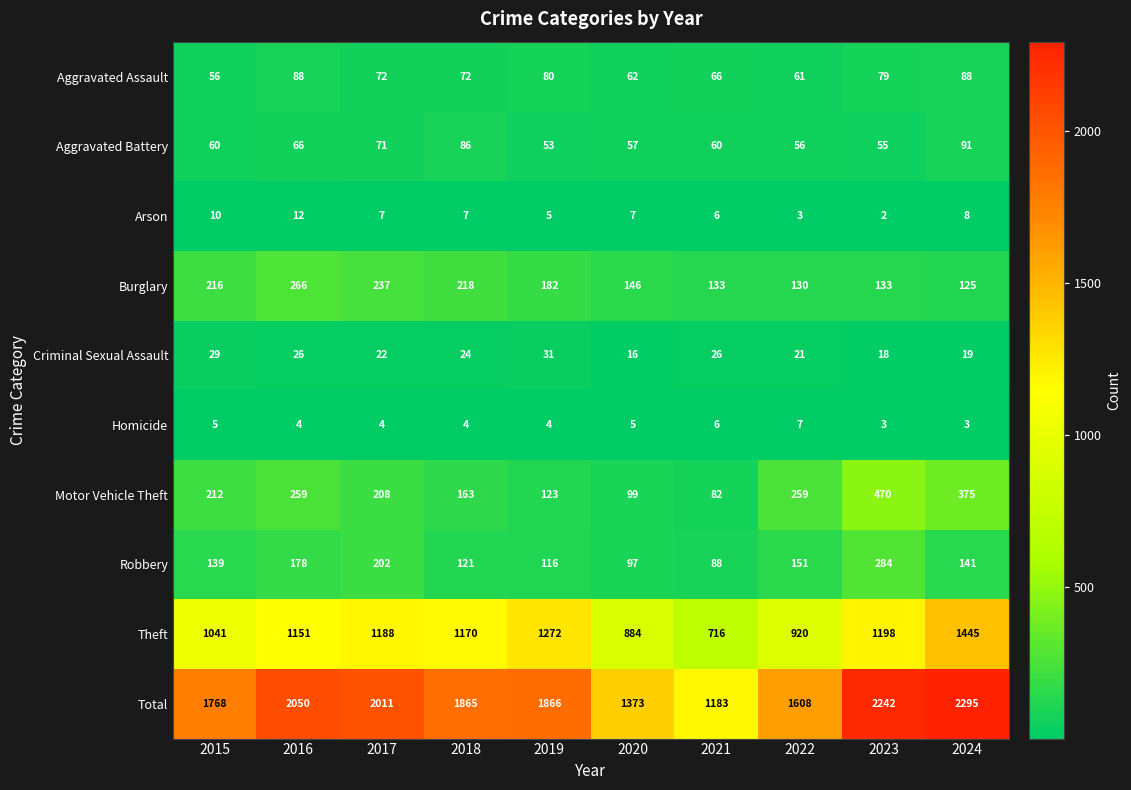

List the series in order of their peak value, highest first.

Total, Theft, Motor Vehicle Theft, Robbery, Burglary, Aggravated Battery, Aggravated Assault, Criminal Sexual Assault, Arson, Homicide